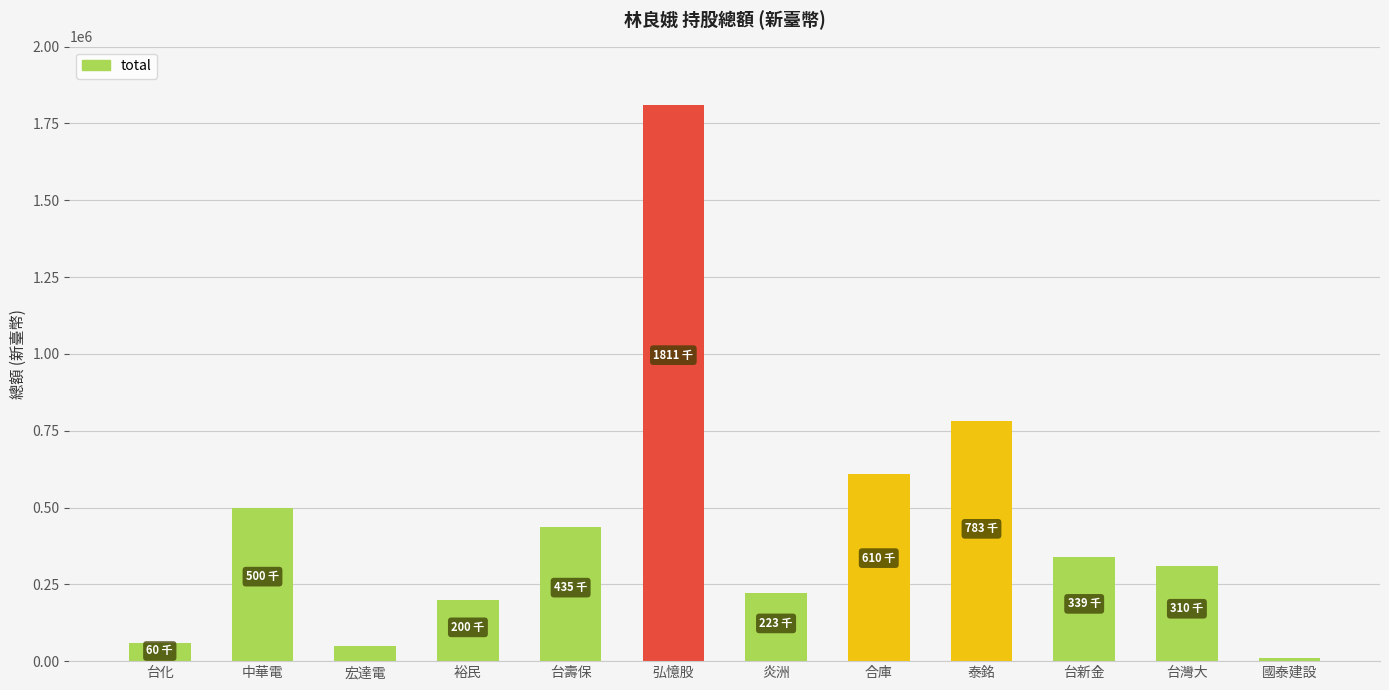

At which category does the chart reach its minimum across all series?

國泰建設